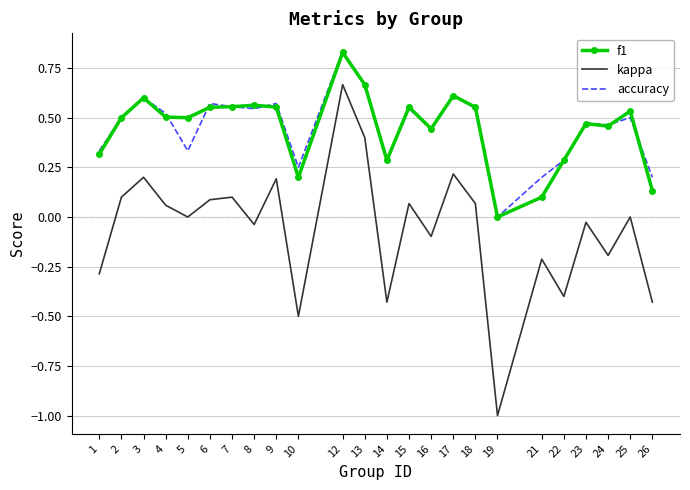

Which series has the largest range (max minus min)?

kappa